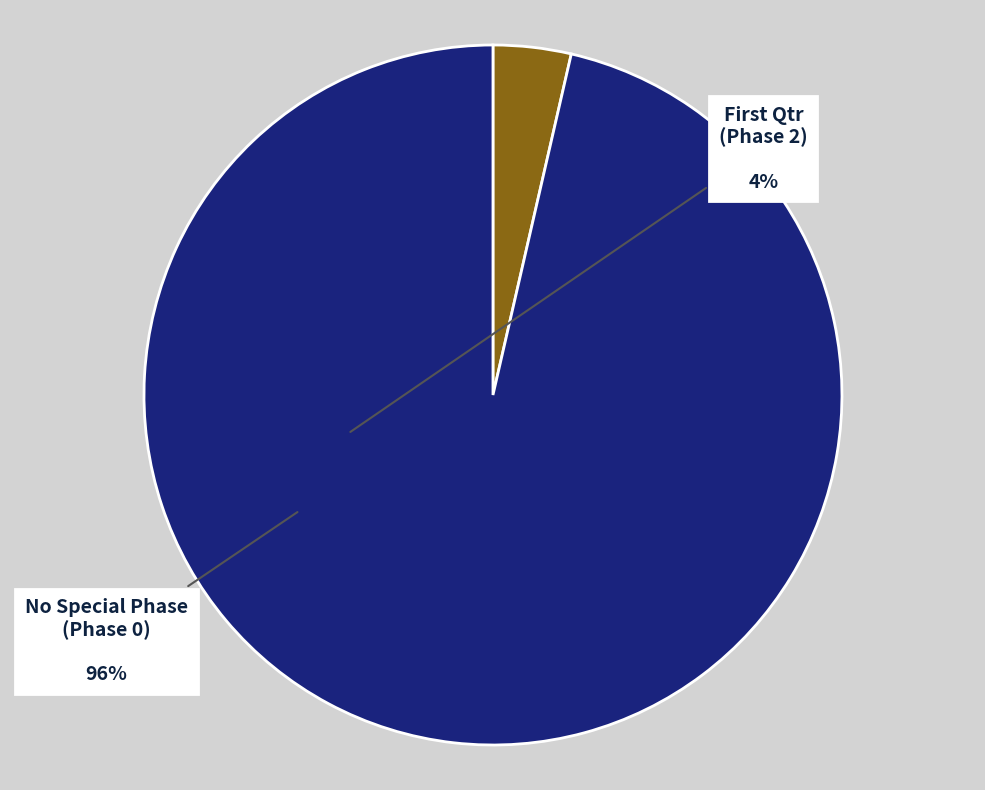

Rank the categories by value from highest to lowest.

No Special Phase (Phase 0), First Qtr (Phase 2)